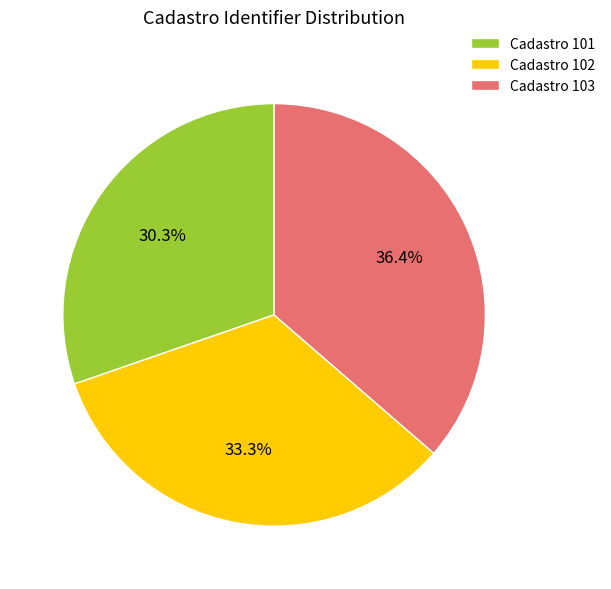

Which category has the biggest portion of the pie?

Cadastro 103